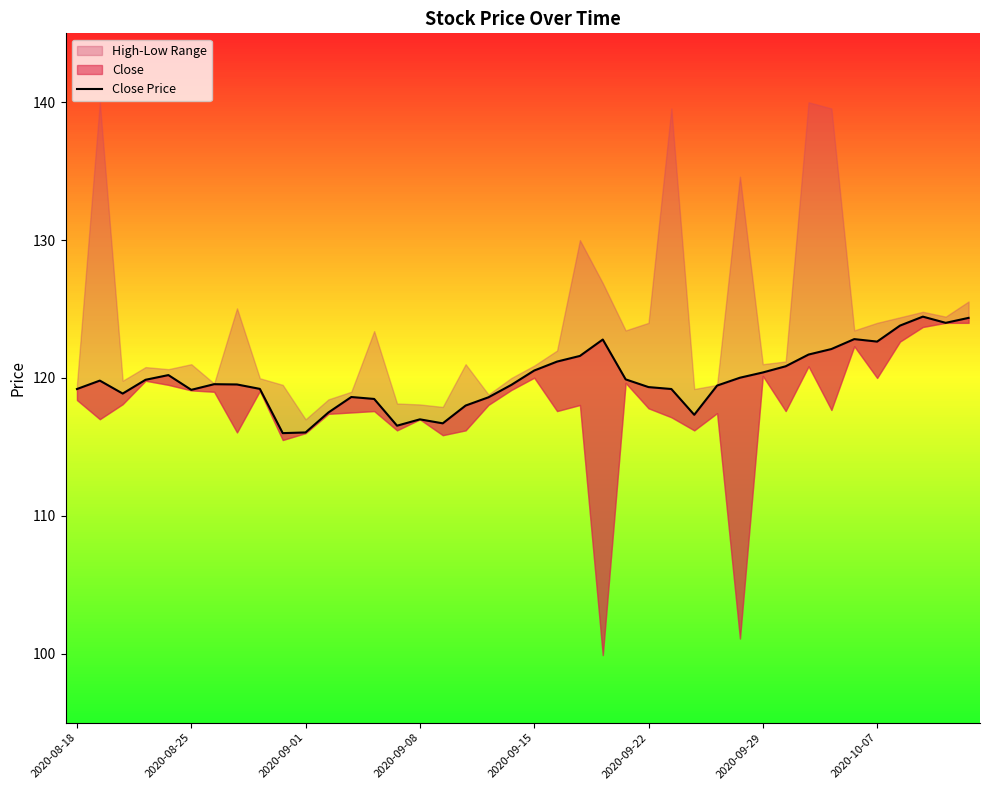

At which label is the value closest to 120?

29